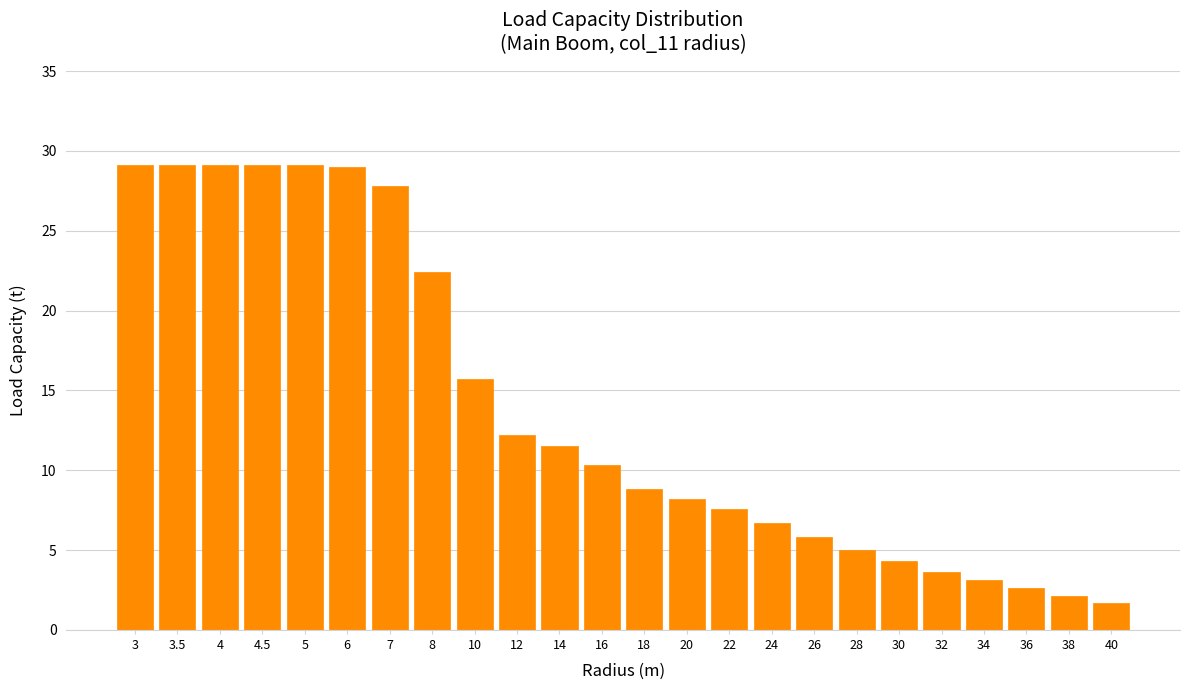

Which has a higher value, 30 or 3.5?

3.5